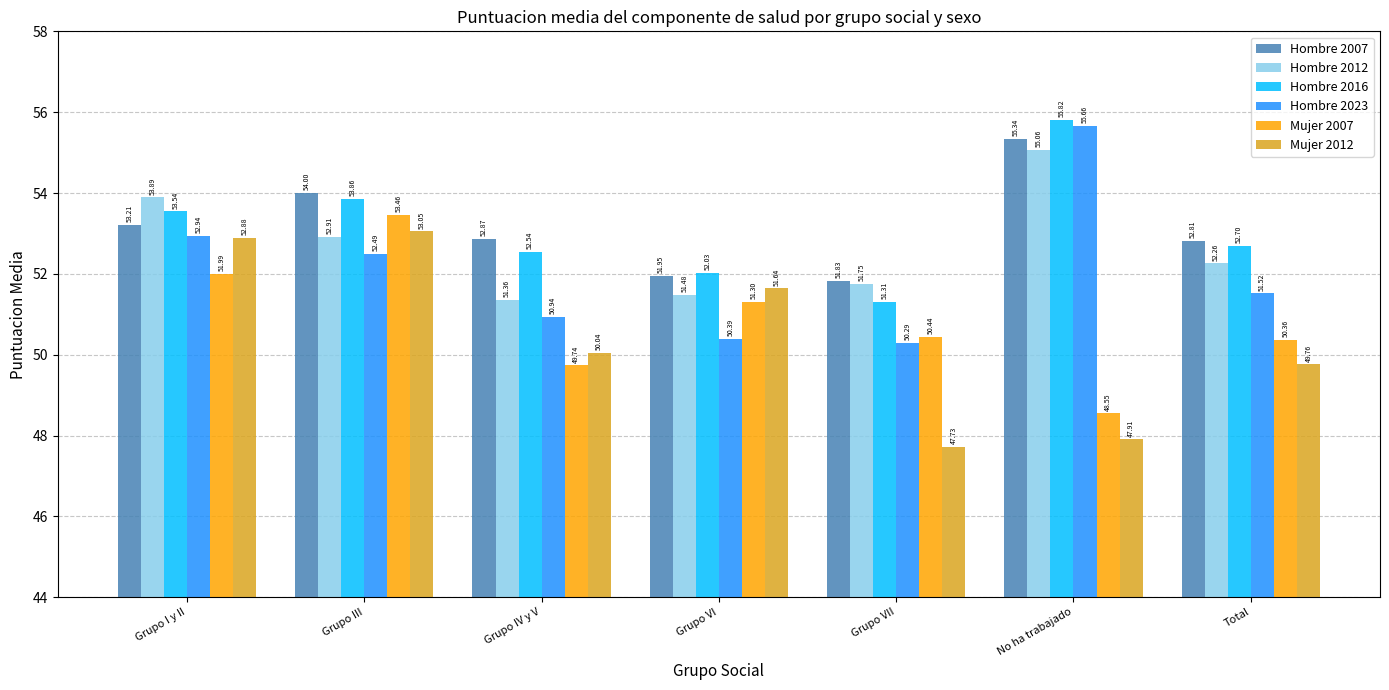

Which series has the largest total across all categories?

Hombre 2007